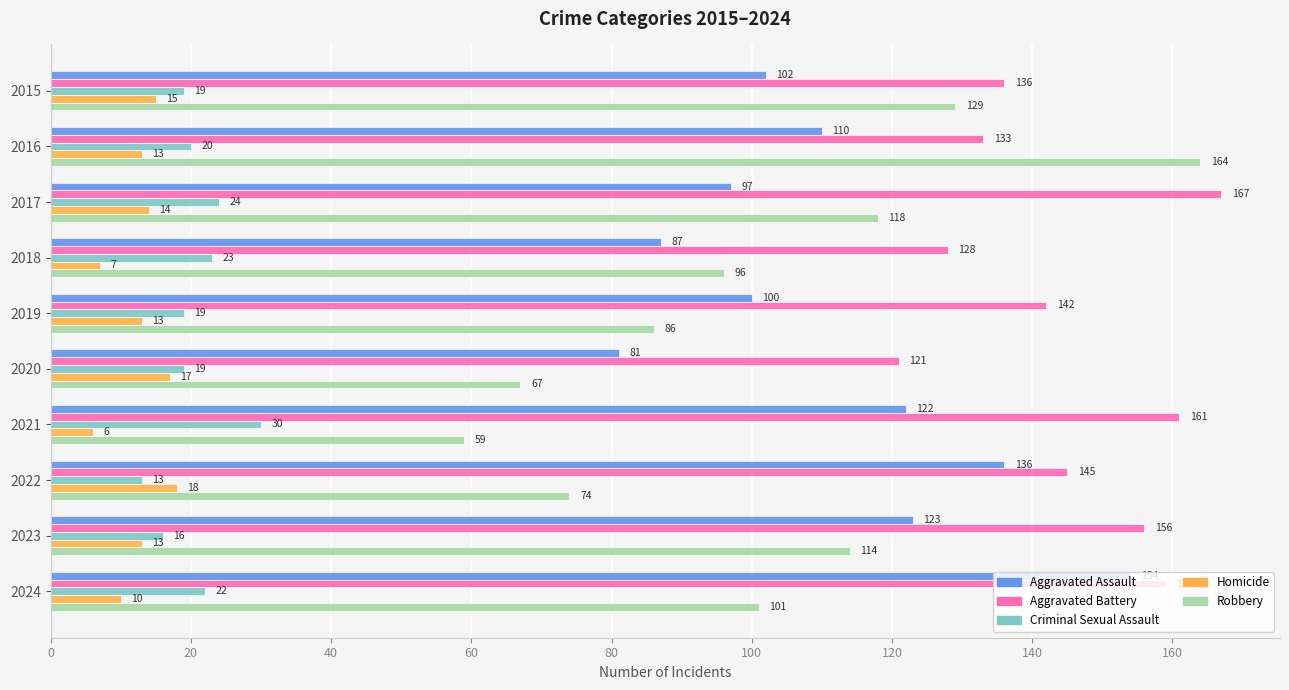

How many data points does each series have?

10